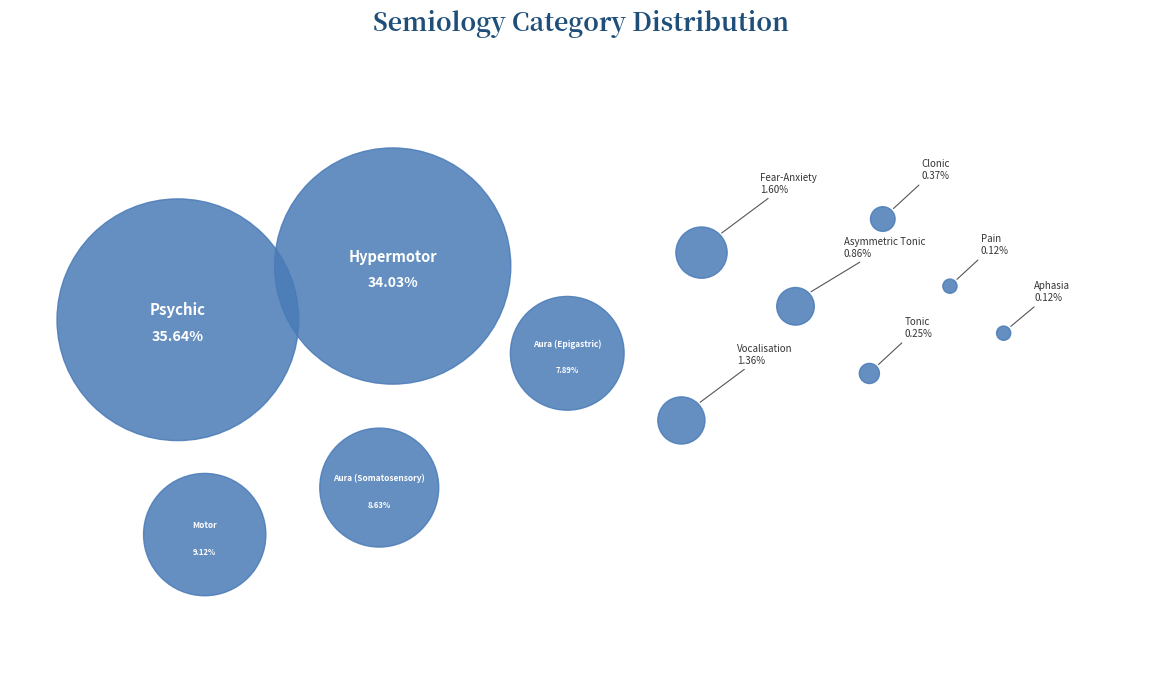

What is the largest slice in the pie chart?

Psychic